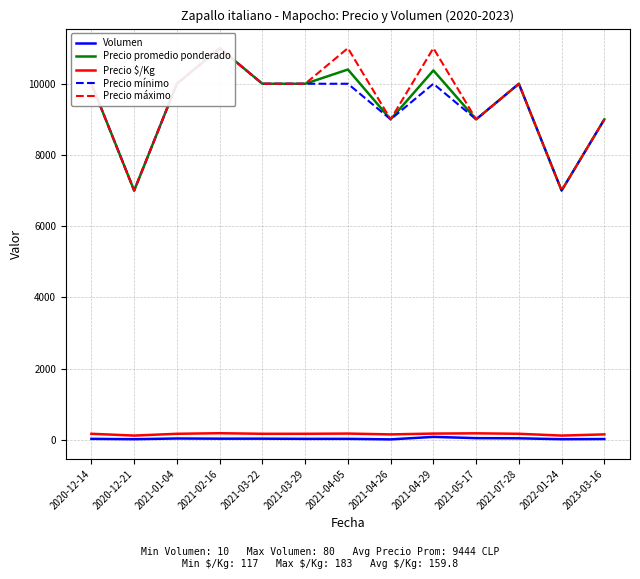

What is the difference between the maximum and minimum values in the Volumen series?

70